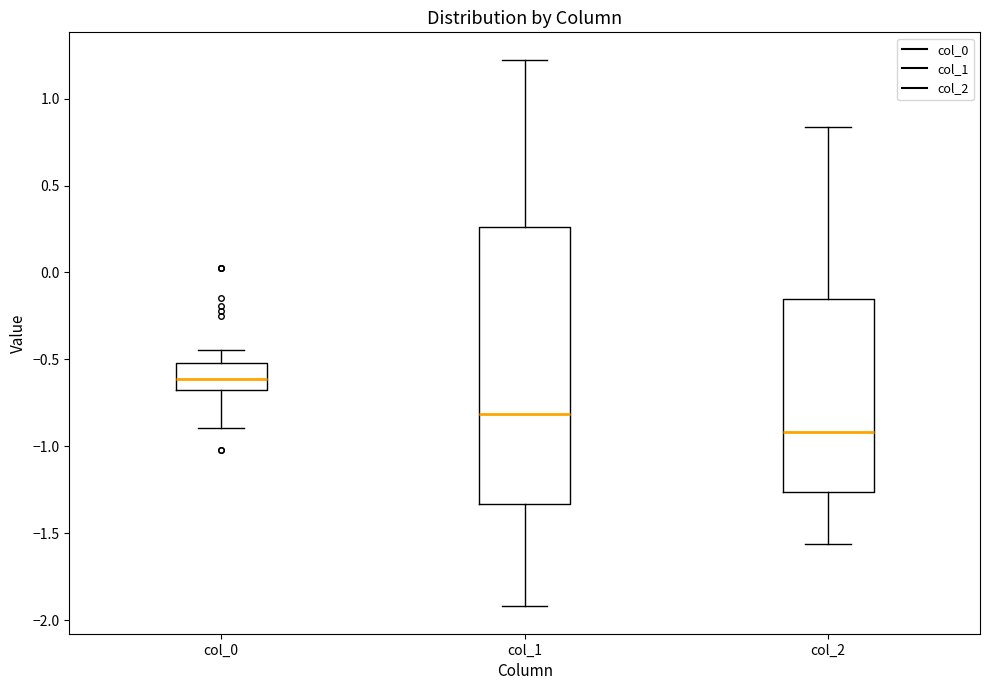

Reading left to right, transcribe this box plot: for each box, give where its median line is, the range the box spans, and where its two whiskers end, as read against the y-axis. The values are not printed on the chart, so give them approximately, as read against the axis.

col_0: median -0.60, box -0.65 to -0.50, whiskers -0.90 to -0.45
col_1: median -0.80, box -1.35 to 0.25, whiskers -1.90 to 1.20
col_2: median -0.90, box -1.25 to -0.15, whiskers -1.55 to 0.85